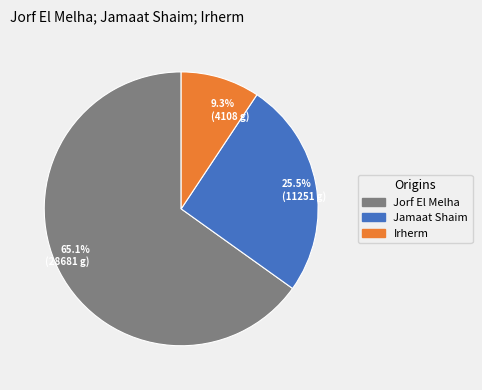

To the nearest percent, what is the difference between the Irherm and Jamaat Shaim slice percentages?

16%